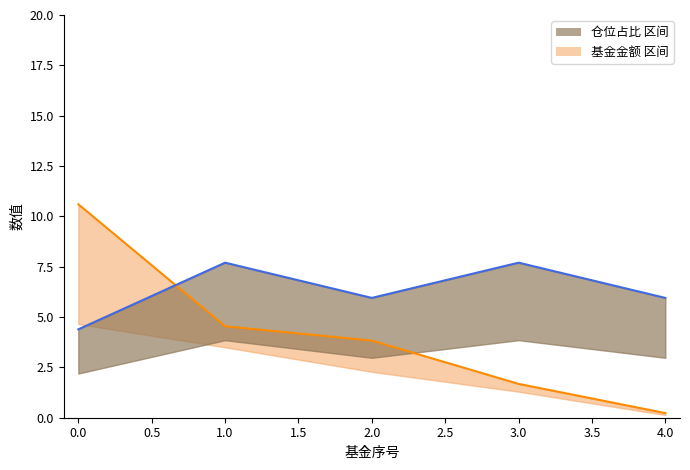

Does the chart display data point markers on the line(s)?

No